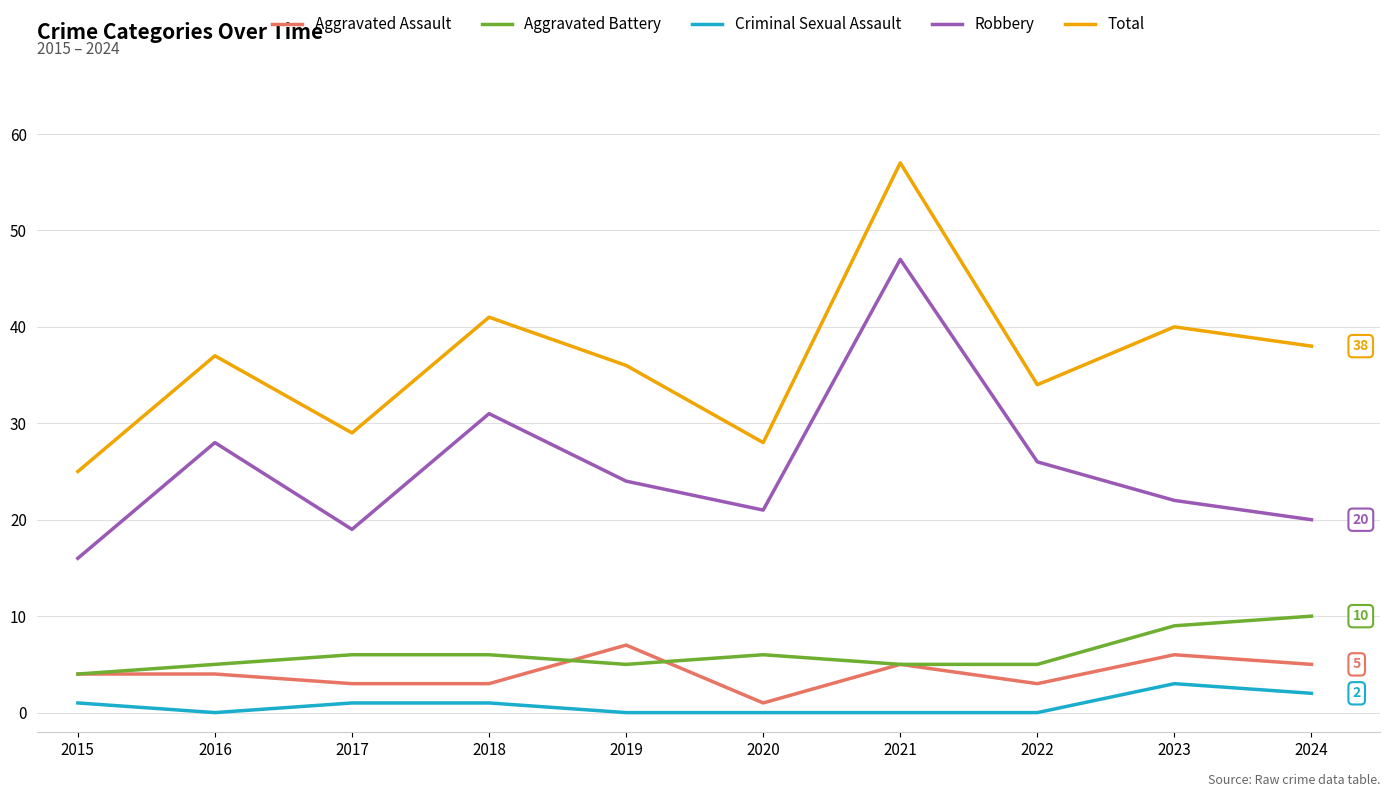

True or false: Aggravated Assault and Criminal Sexual Assault intersect in this chart.

False